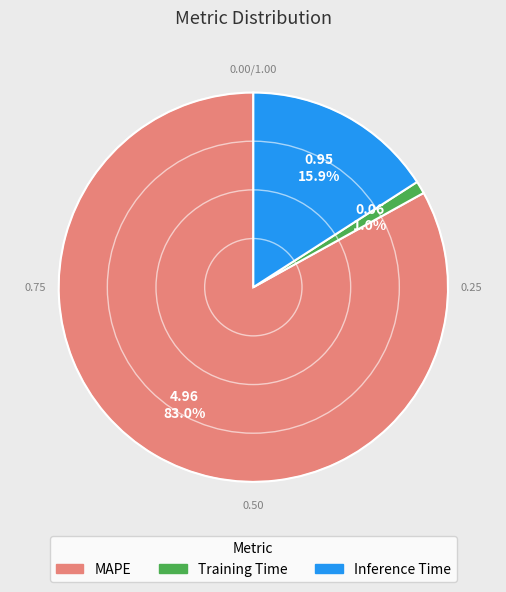

What is the largest slice in the pie chart?

MAPE